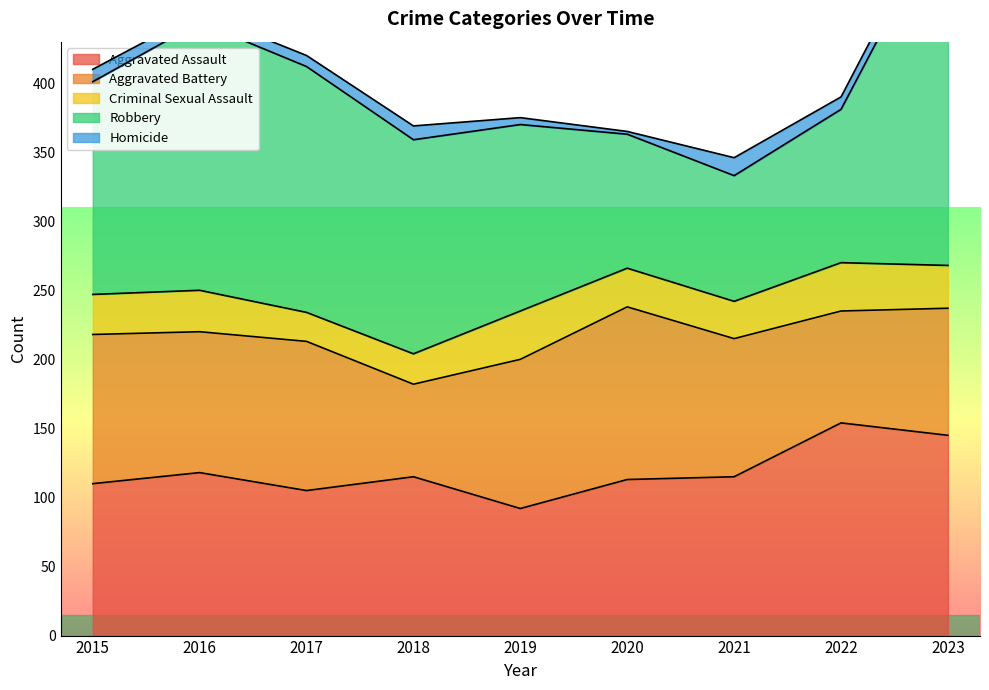

Which series has the largest total across all categories?

Robbery